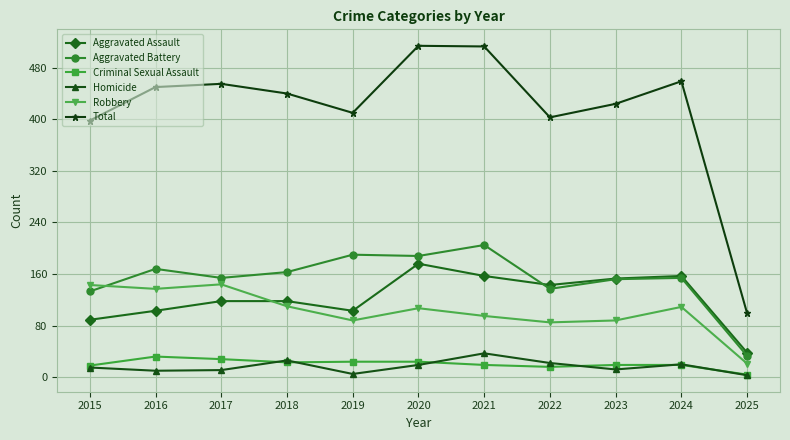

What is the total value across all series at 2017?

910